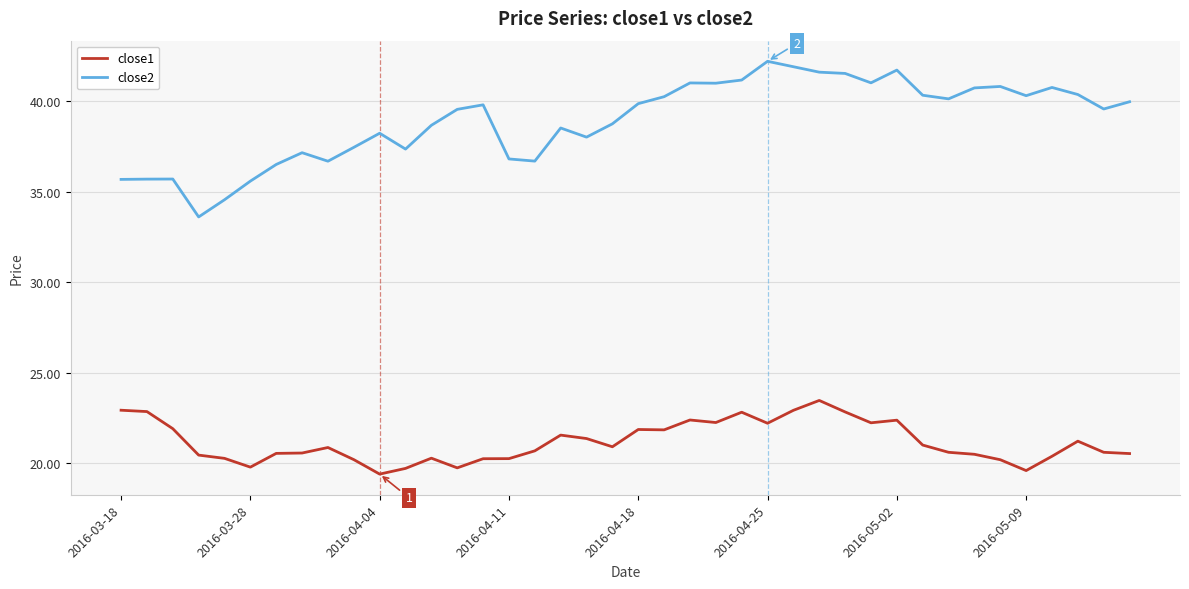

True or false: close2 and close1 intersect in this chart.

False